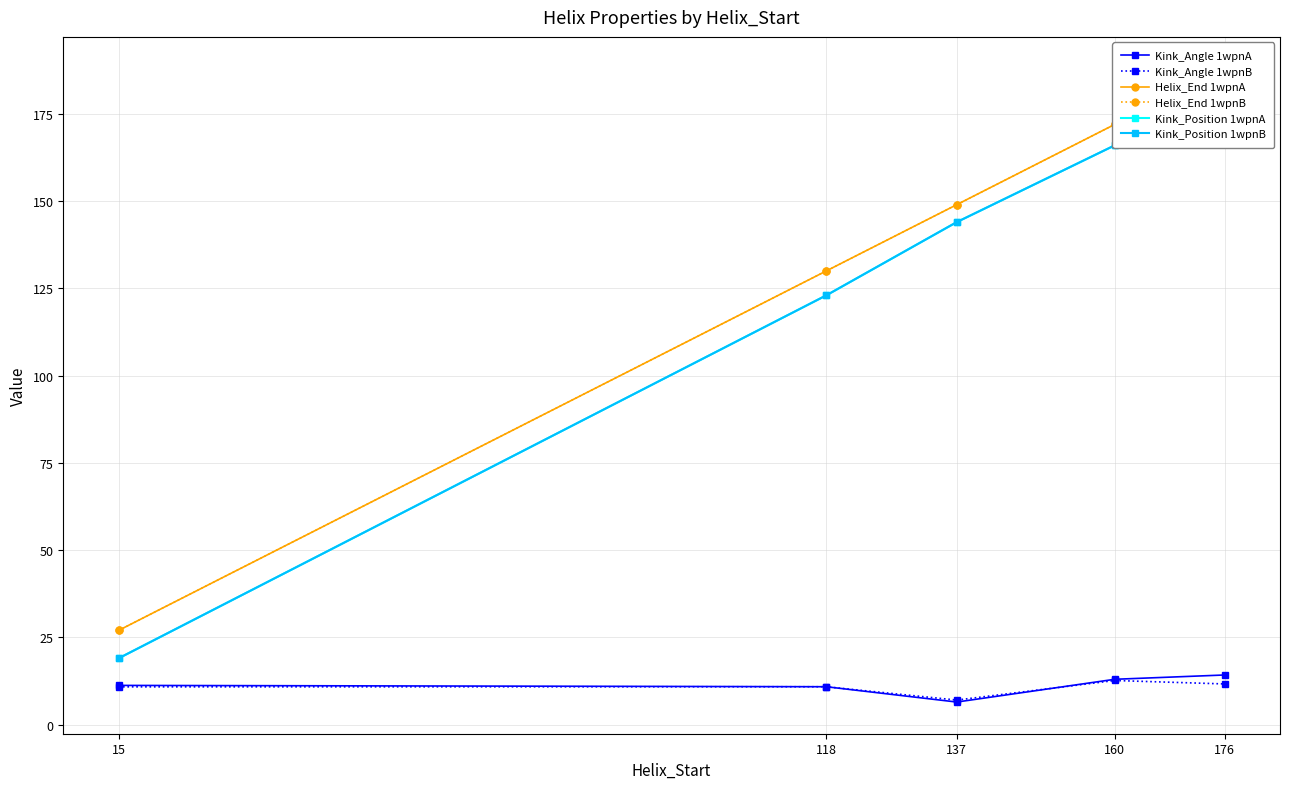

Reading left to right, what are all the values shown in this chart?

Kink_Angle 1wpnA: 11.2	10.9	6.5	13.0	14.2
Kink_Angle 1wpnB: 10.8	10.9	7.0	12.6	11.7
Helix_End 1wpnA: 27.0	130.0	149.0	172.0	188.0
Helix_End 1wpnB: 27.0	130.0	149.0	172.0	188.0
Kink_Position 1wpnA: 19.0	123.0	144.0	166.0	181.0
Kink_Position 1wpnB: 19.0	123.0	144.0	166.0	181.0